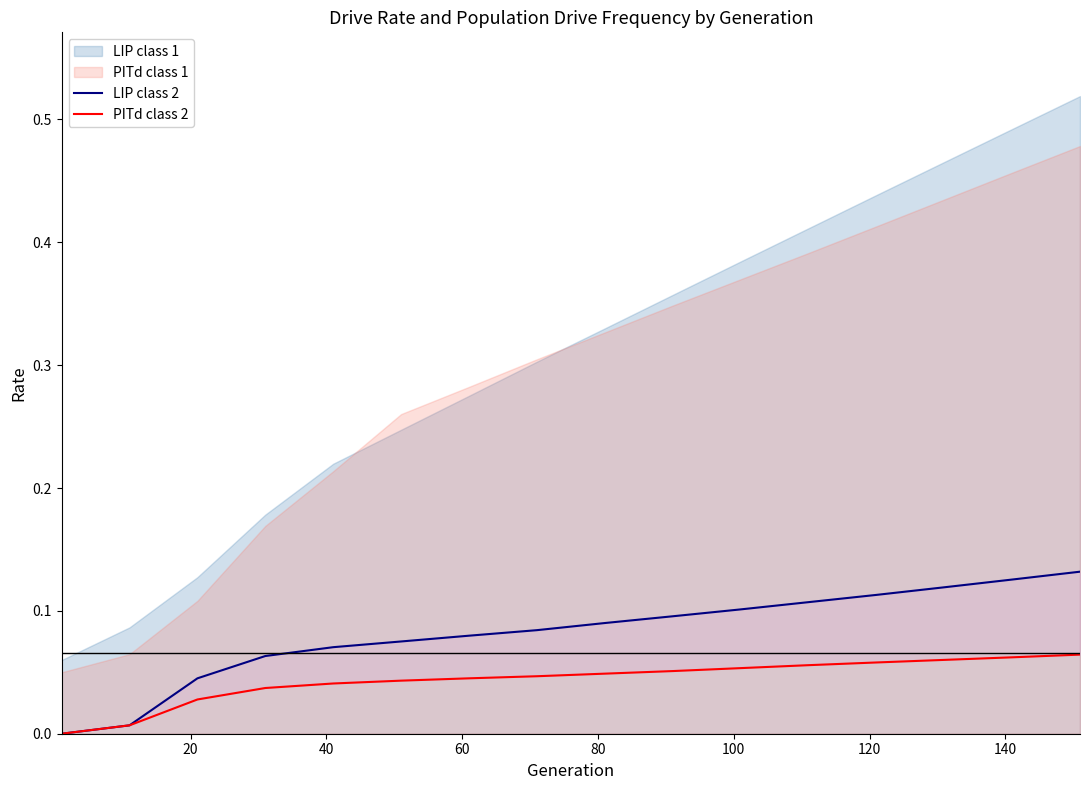

True or false: PITd class 2 and LIP class 2 intersect in this chart.

False